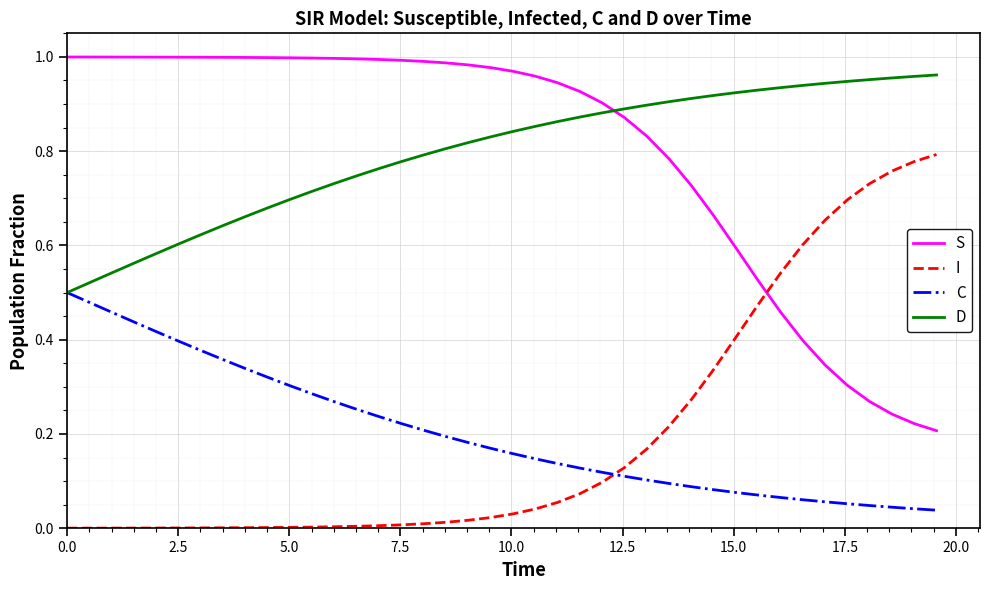

True or false: D and I intersect in this chart.

False